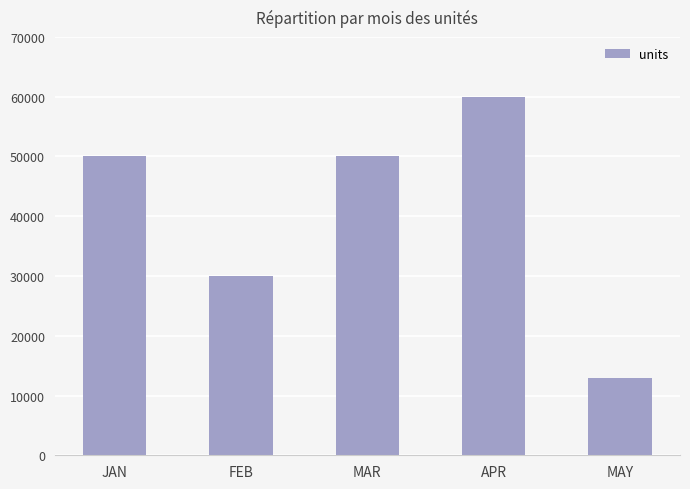

Between JAN and APR, which is larger?

APR